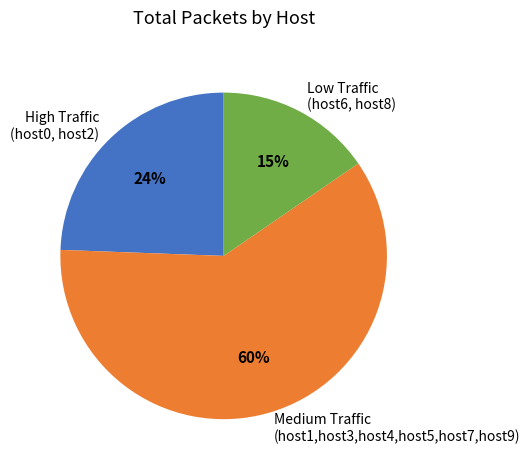

To the nearest percent, what is the average slice percentage?

33%